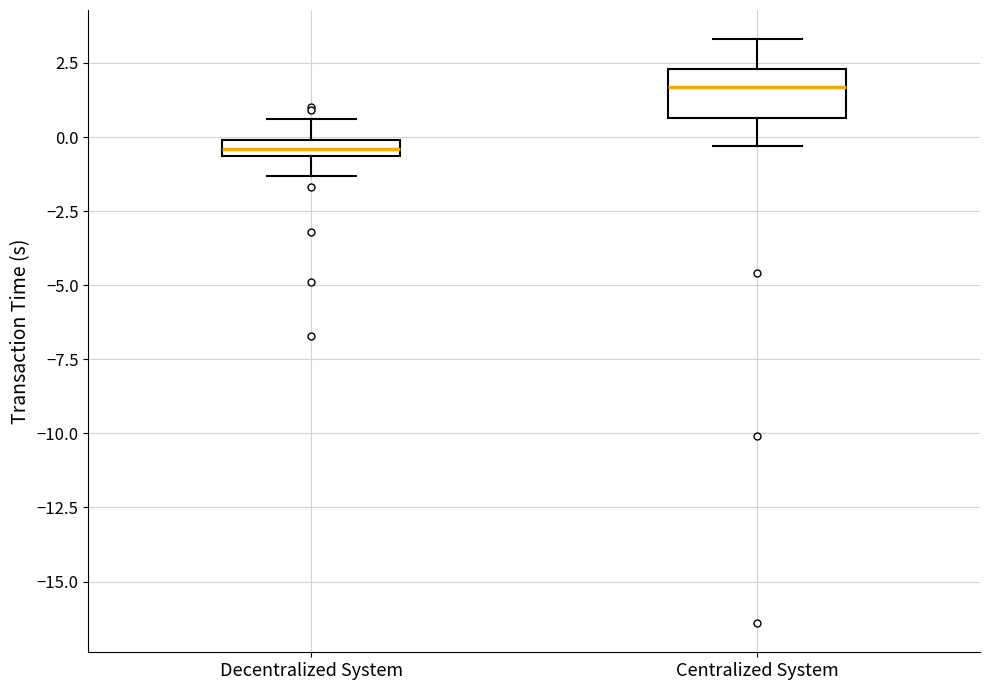

Comparing the boxes themselves (not the whiskers), which one is the tallest?

Centralized System